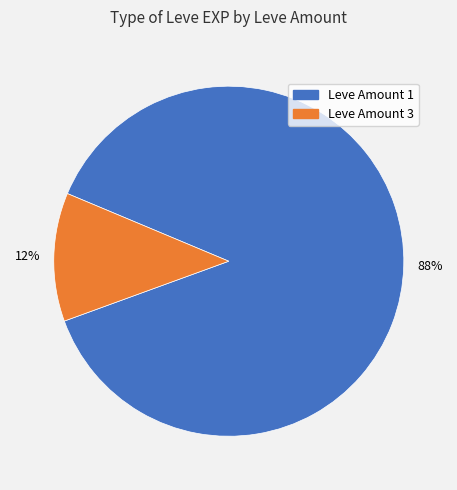

Does any single category account for the majority?

Yes